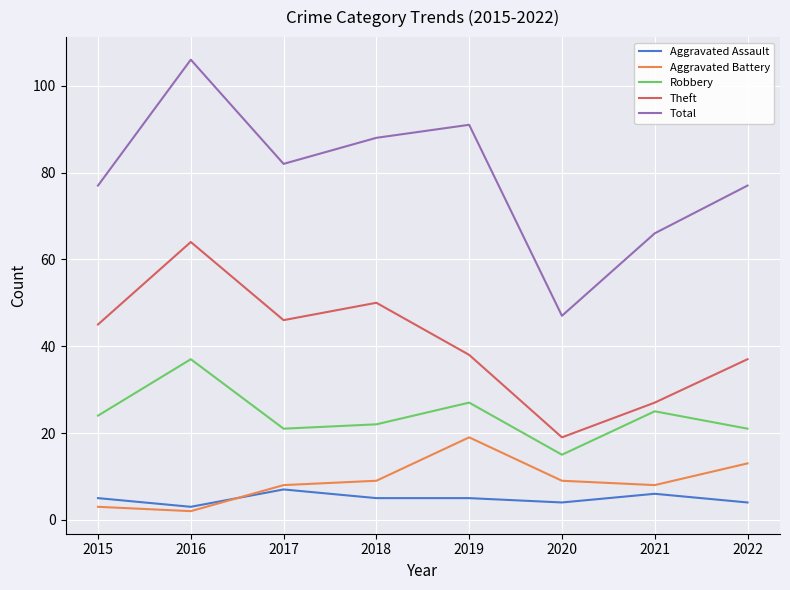

Is it true that Aggravated Assault equals 4 at 2022?

True